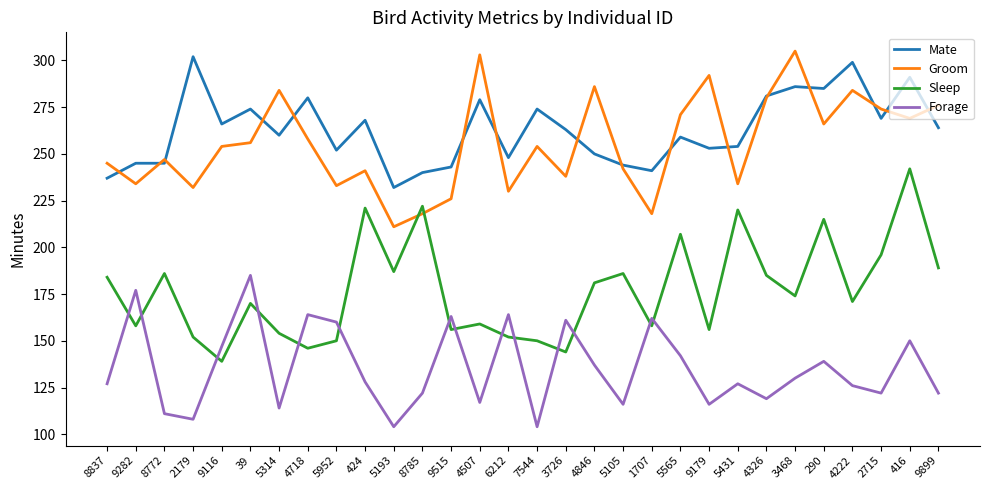

What is the lowest value of the Forage series?

104